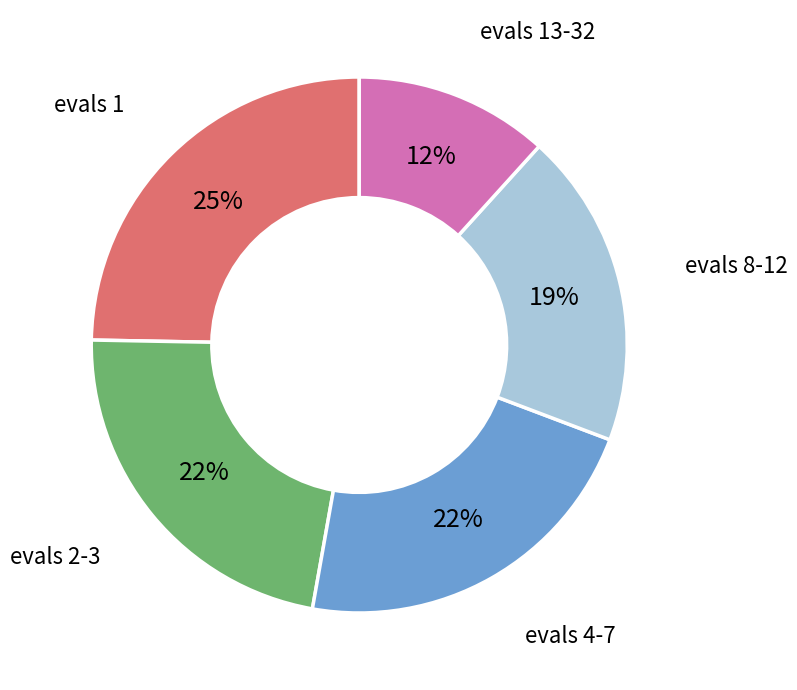

How many slices are in this pie chart?

5